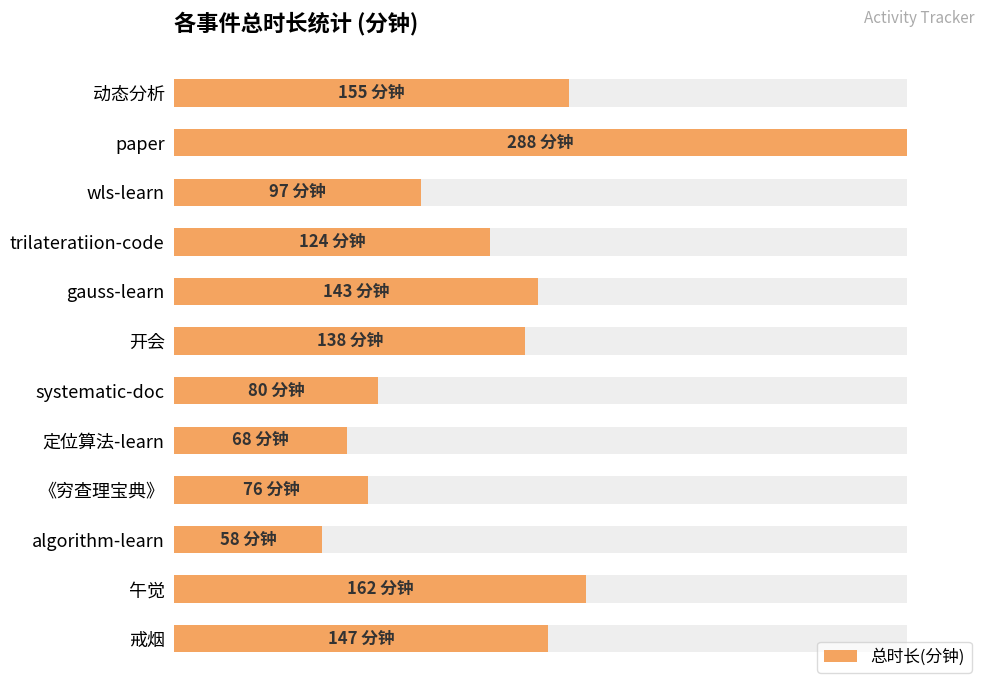

What is the change in value from 动态分析 to systematic-doc?

-26.0